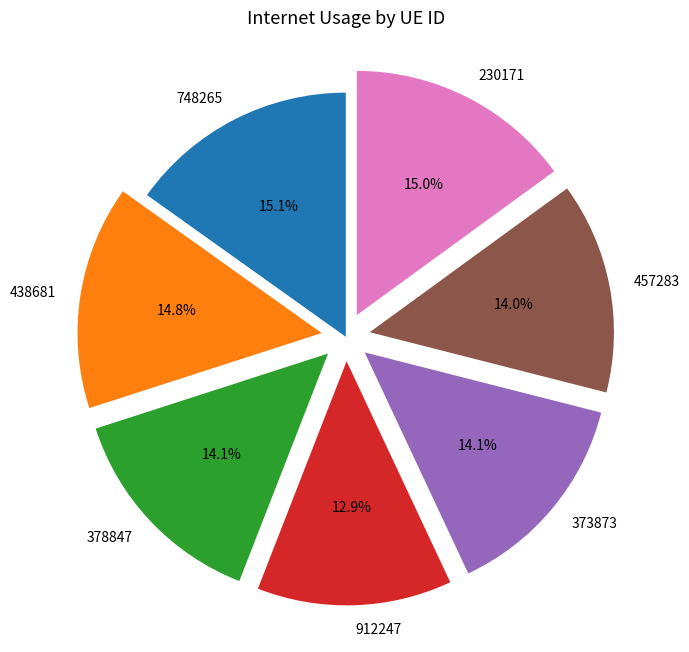

To the nearest percent, what is the difference between the 912247 and 373873 slice percentages?

1%